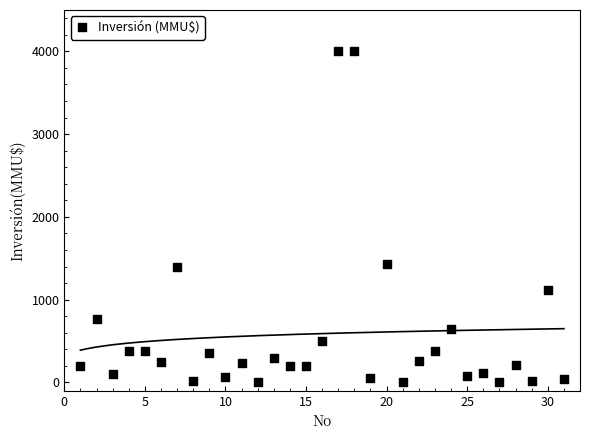

What is the range of Y values (max minus min)?

4000